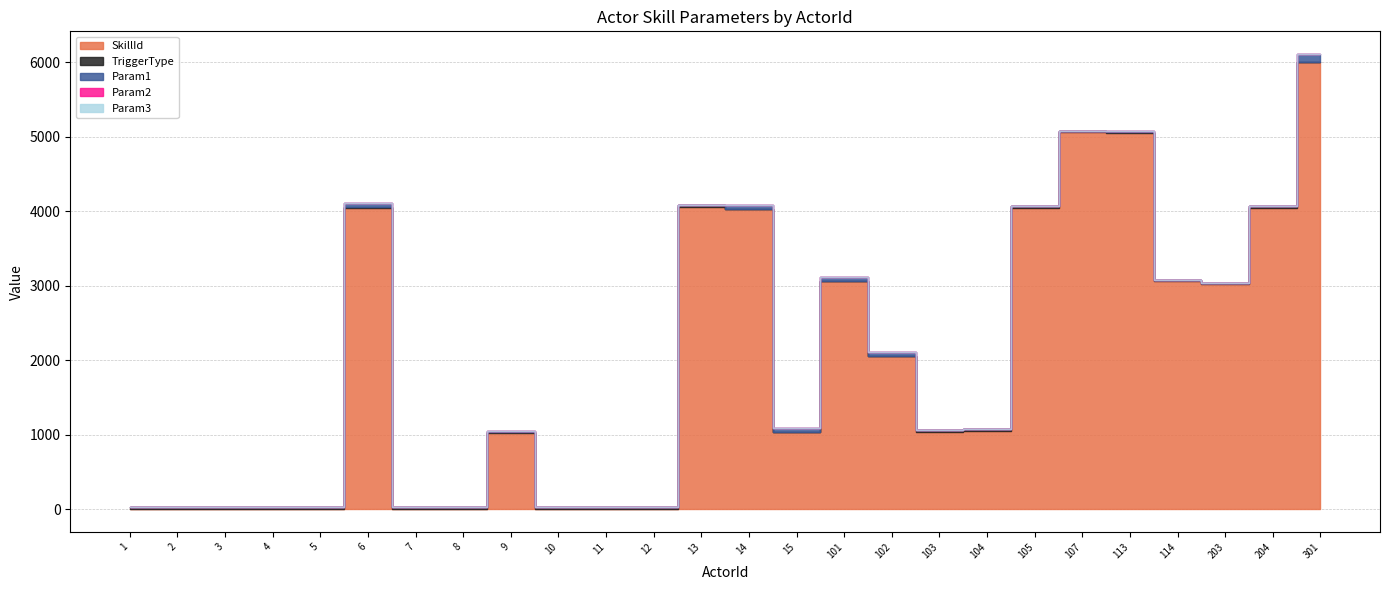

At which category is the sum across all series the highest?

301